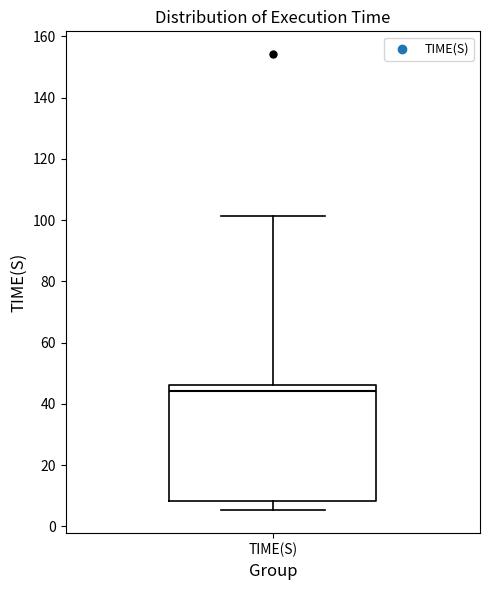

Transcribe this box plot: give where the median line is, the range the box spans, and where the two whiskers end, as read against the y-axis. The values are not printed on the chart, so give them approximately, as read against the axis.

median 44, box 8 to 46, whiskers 6 to 102